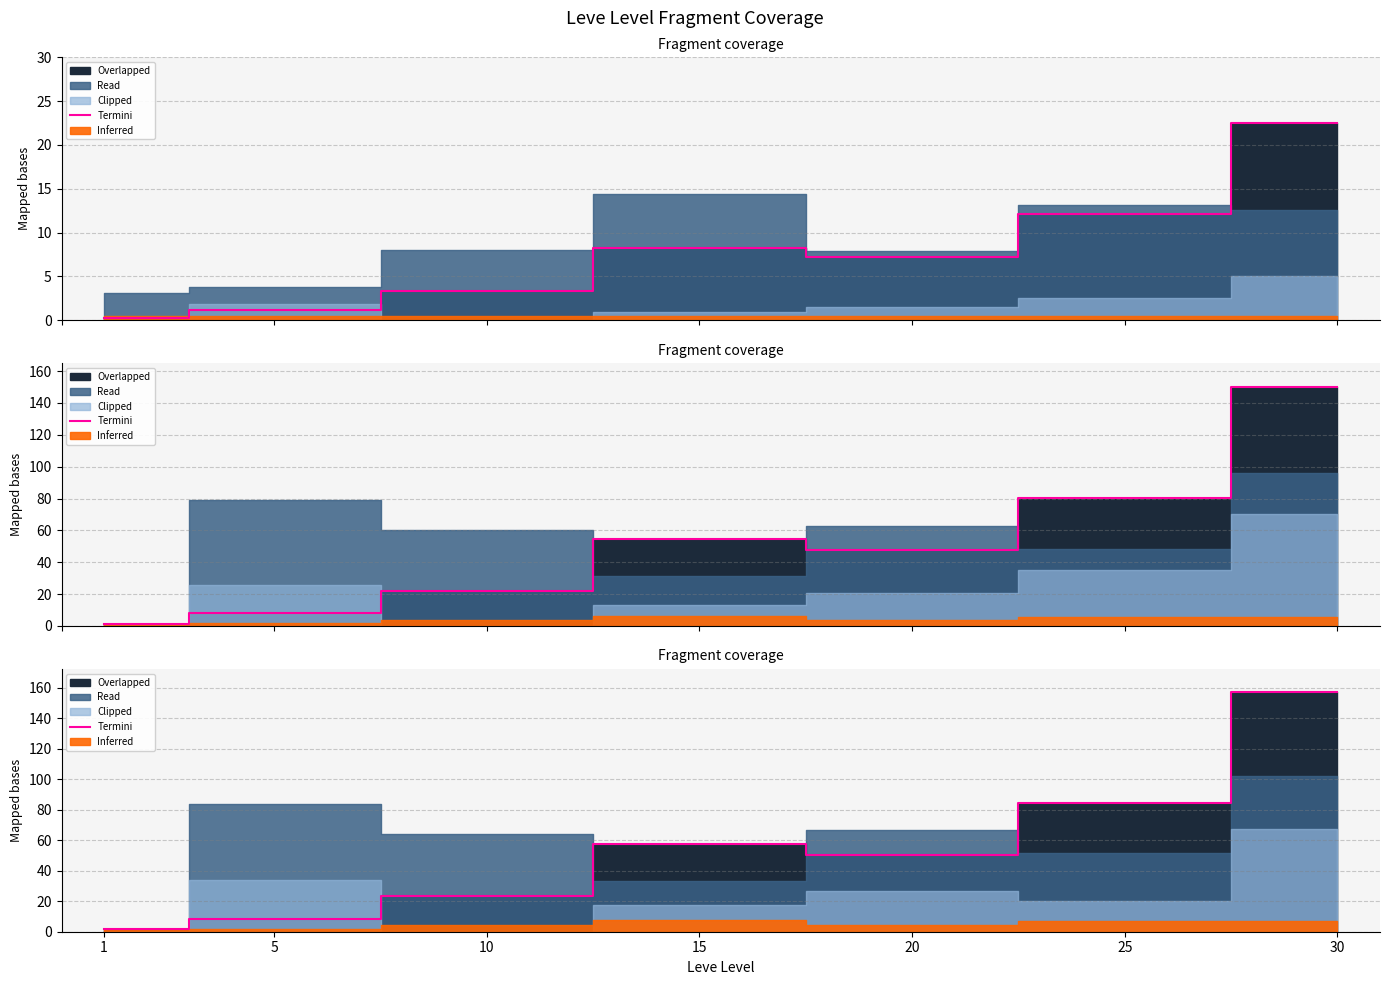

At which category does the data reach its first local valley?

20